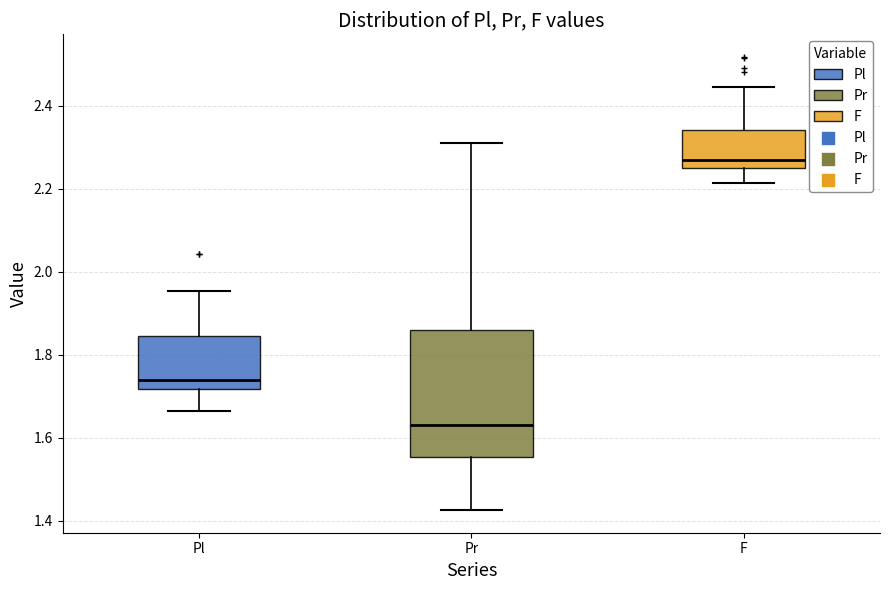

Which box's median line is the highest?

F